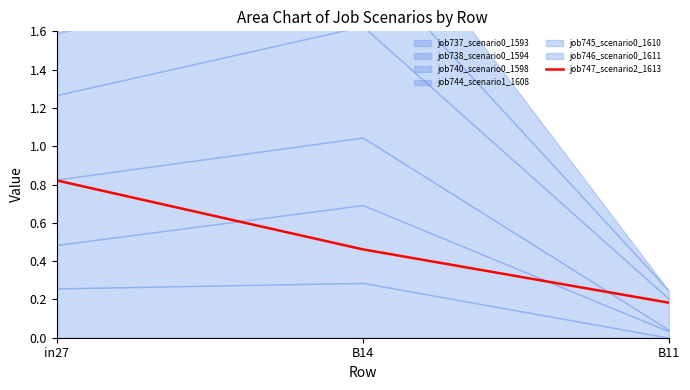

True or false: job747_scenario2_1613 has a value of 0.3 at B11.

False